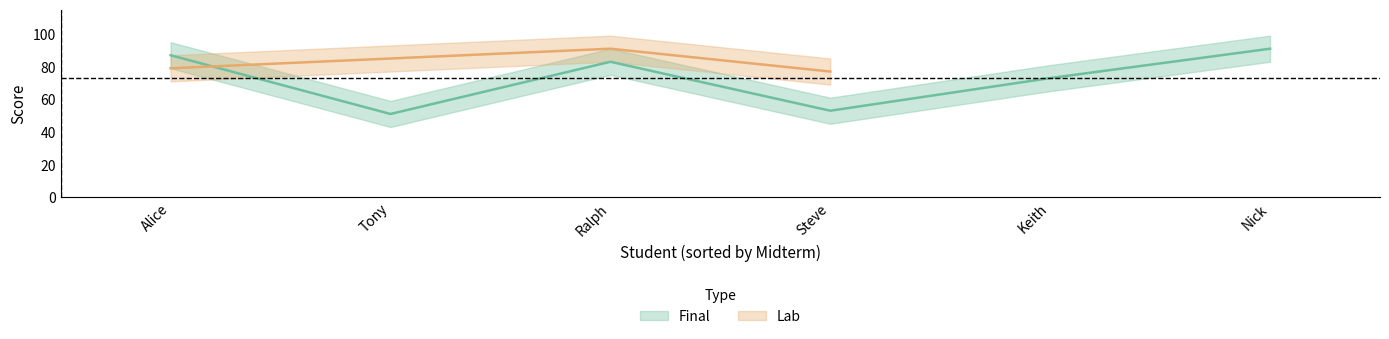

The value at midterm is 61. True or false?

True